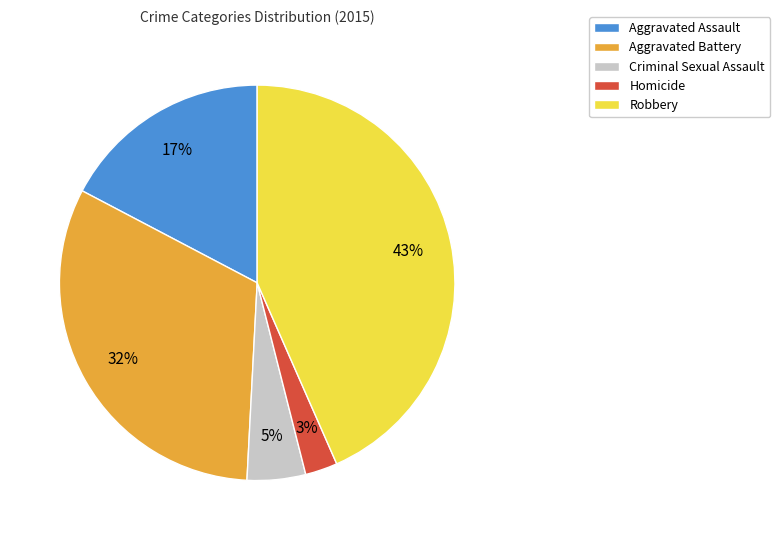

To the nearest percent, what percentage of the pie is Aggravated Battery?

32%